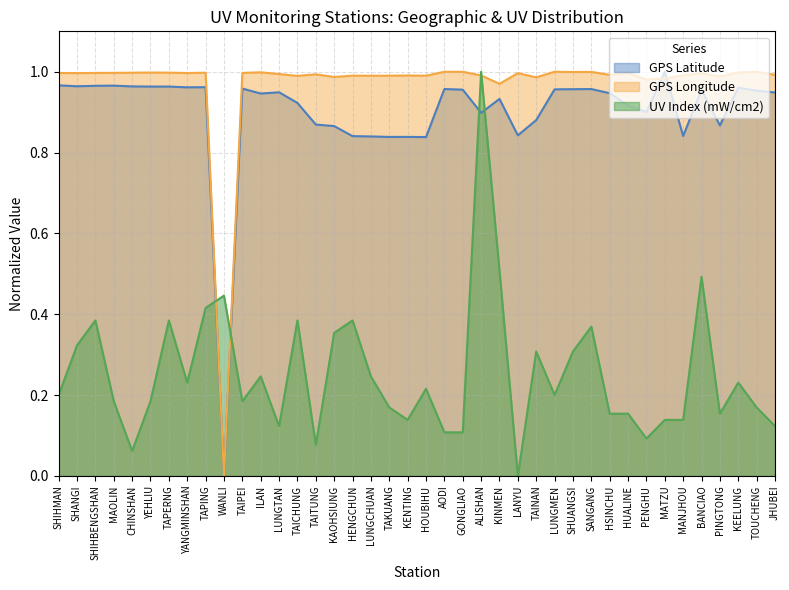

In GPS Longitude, how many points are higher than both neighbors (excluding endpoints)?

12